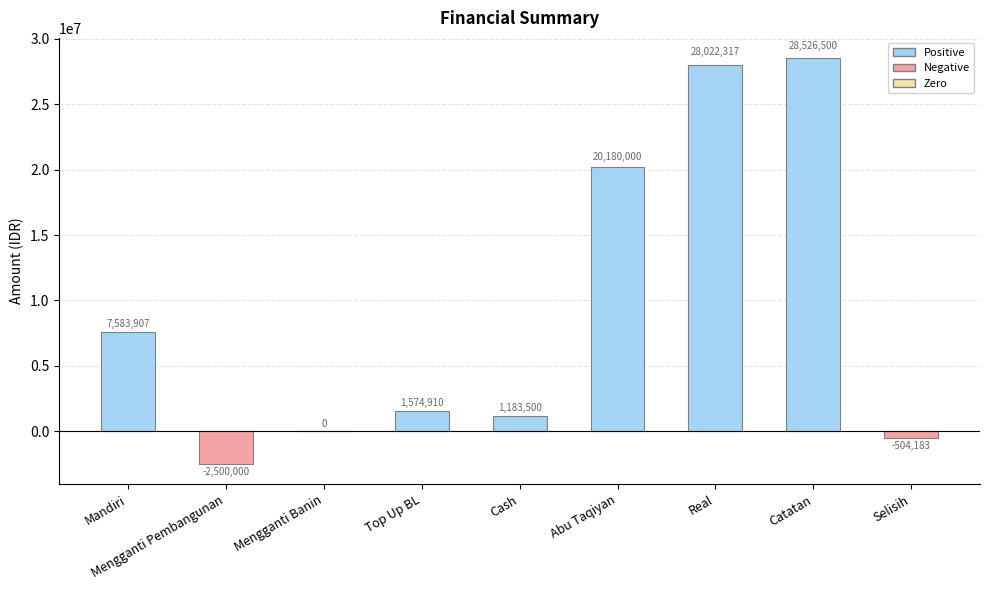

What is the change in value from Mengganti Pembangunan to Abu Taqiyan?

+22680000